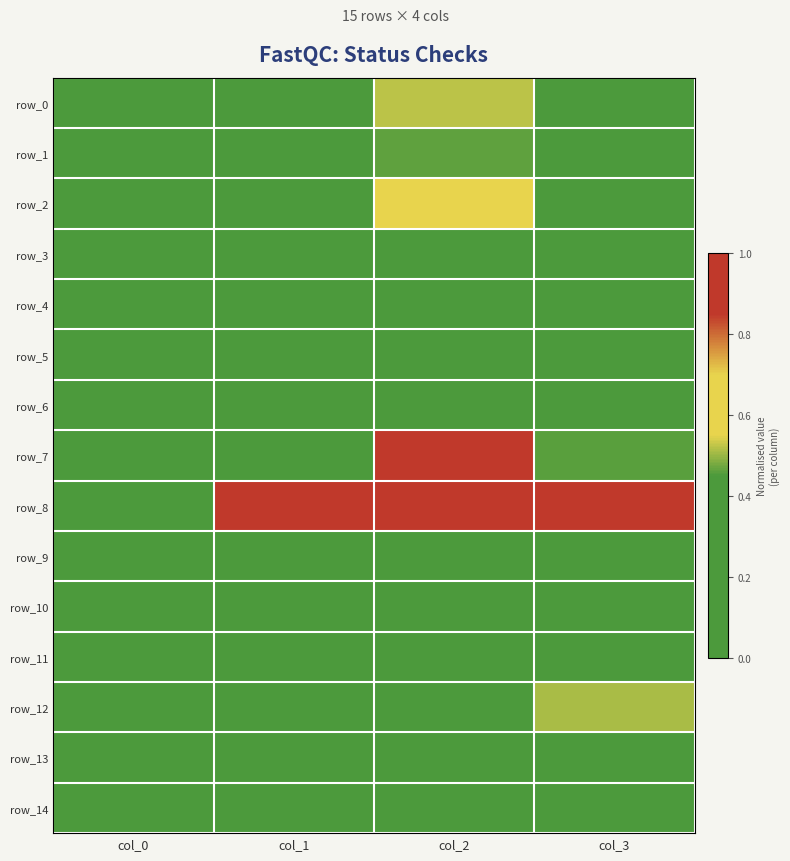

What is the maximum value for row_12?

0.5